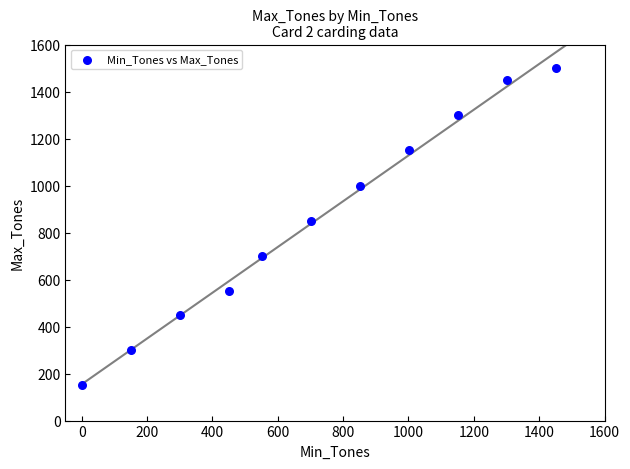

What Y value in the scatter plot is closest to 825?

850